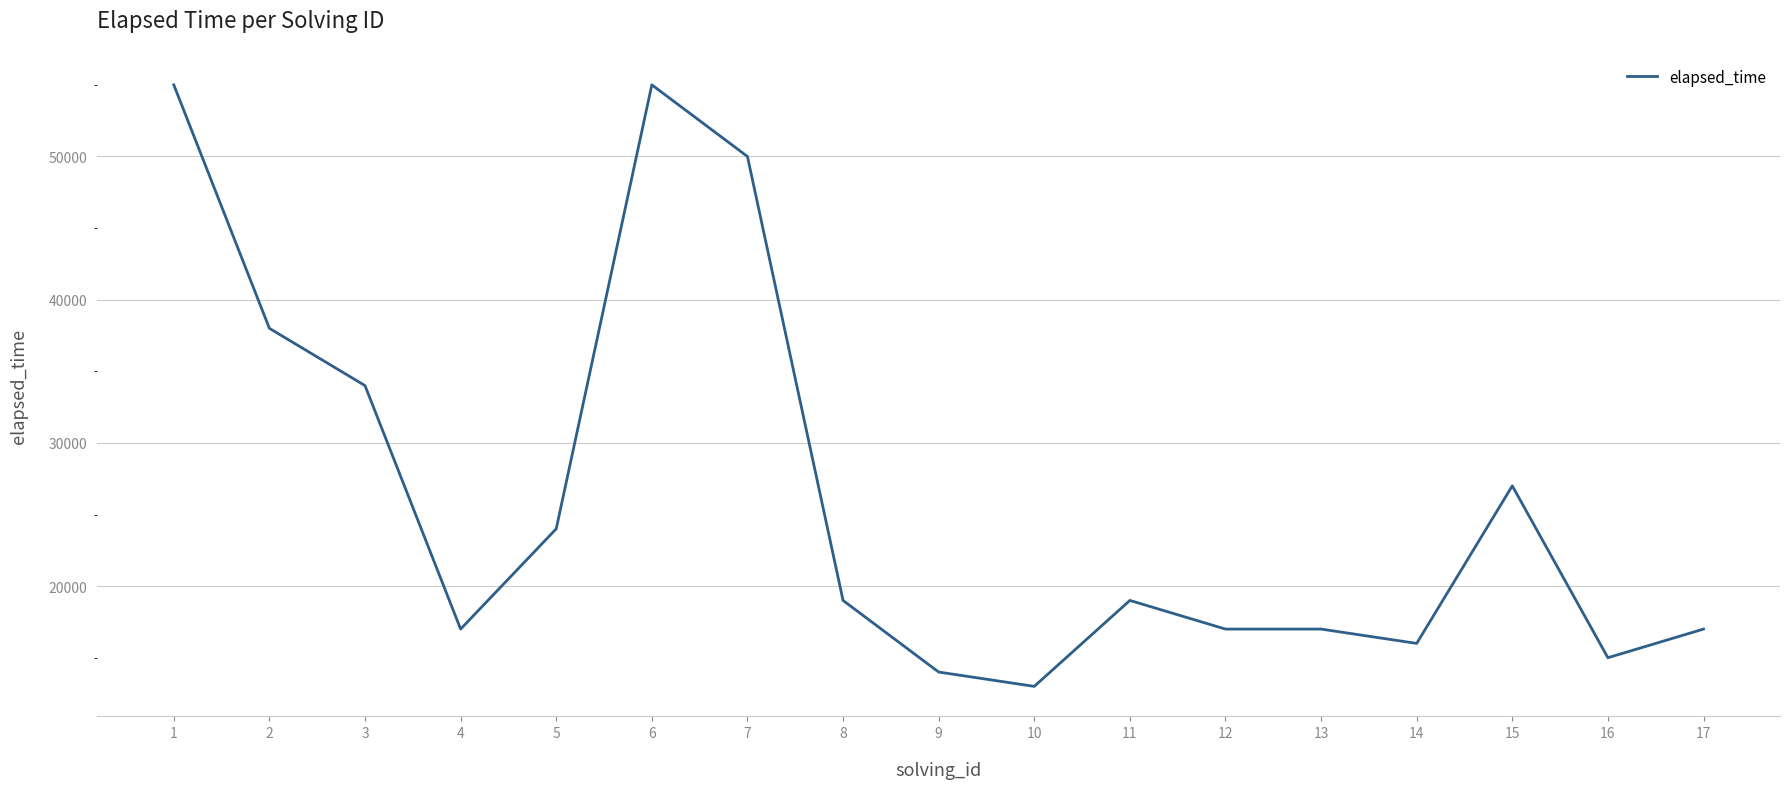

Reading left to right, what are all the values shown in this chart?

55000	38000	34000	17000	24000	55000	50000	19000	14000	13000	19000	17000	17000	16000	27000	15000	17000